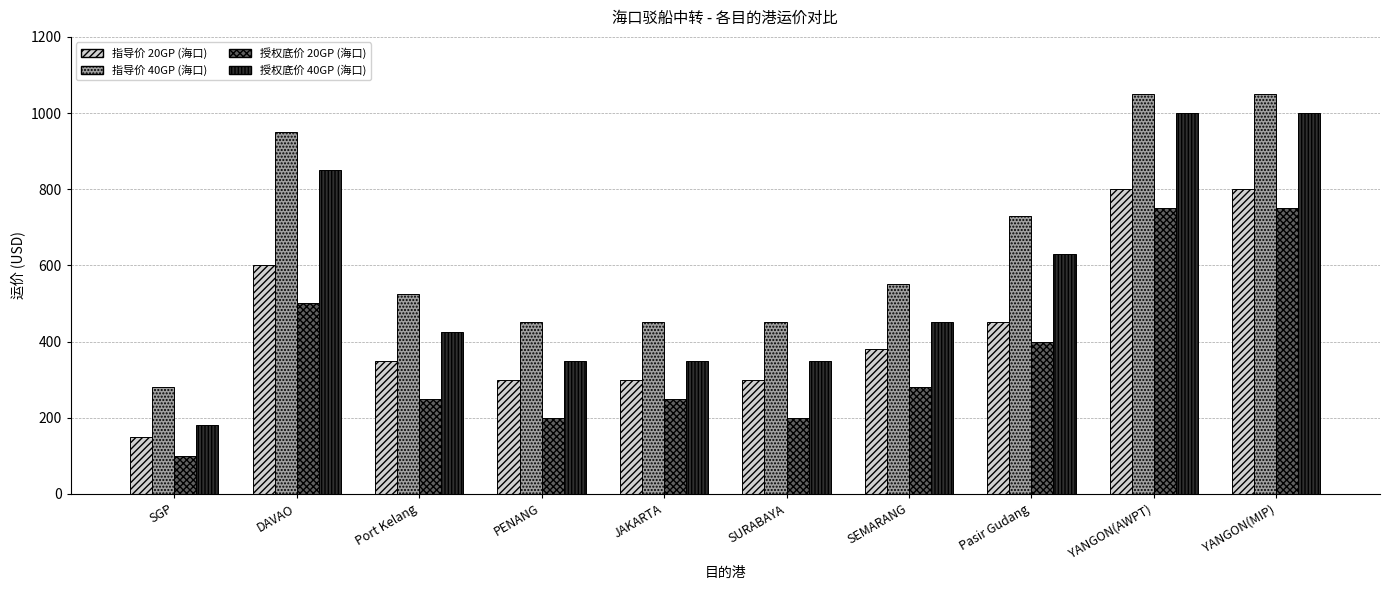

How many bars are there in each group?

4